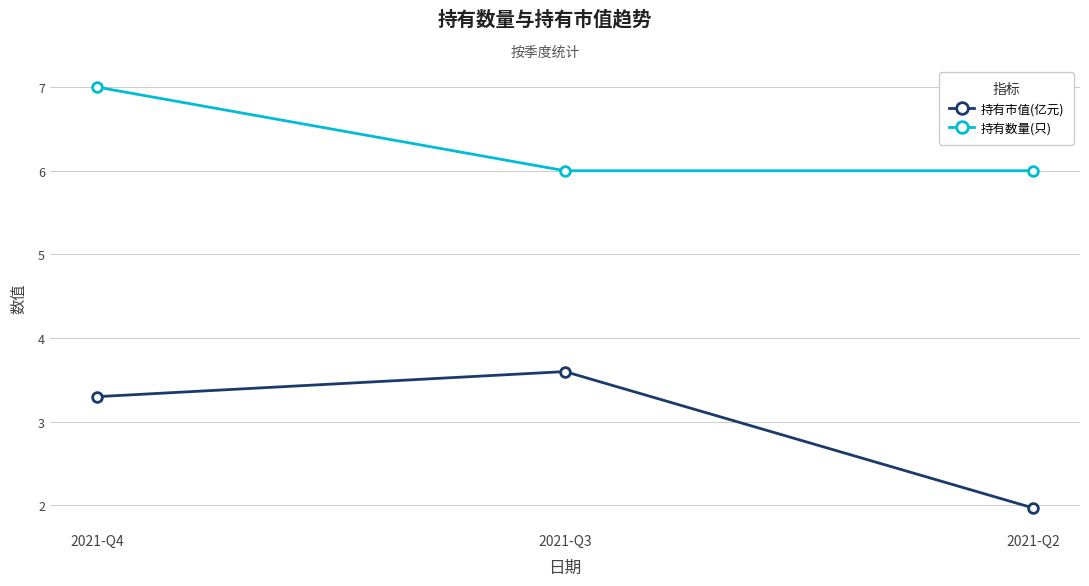

Which category has the lowest value in the 持有市值(亿元) series?

2021-Q2